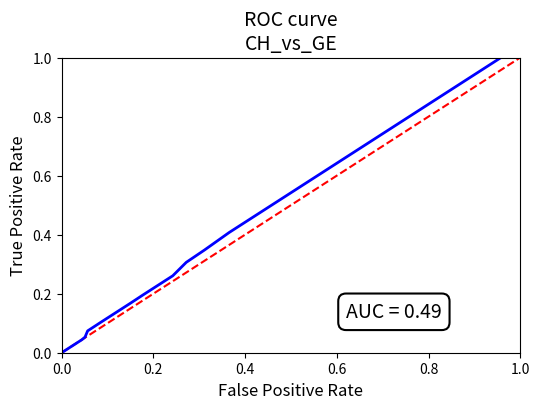

The chart shows a value of 0.1 at 2020-03-19. True or false?

False